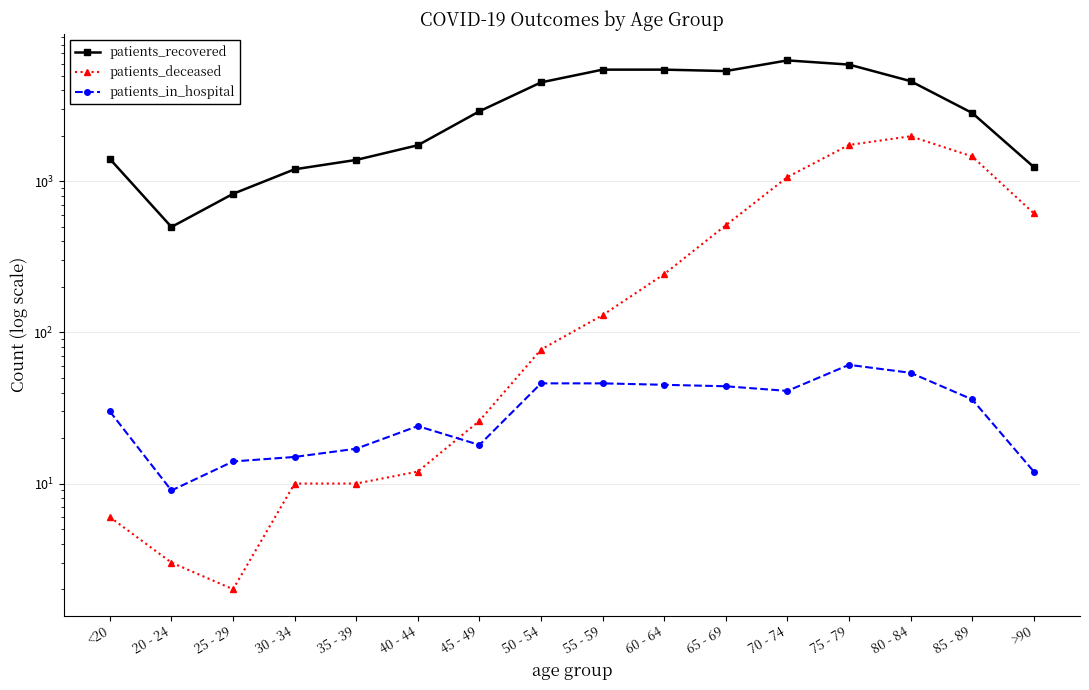

What is the sum of all patients_in_hospital values?

512